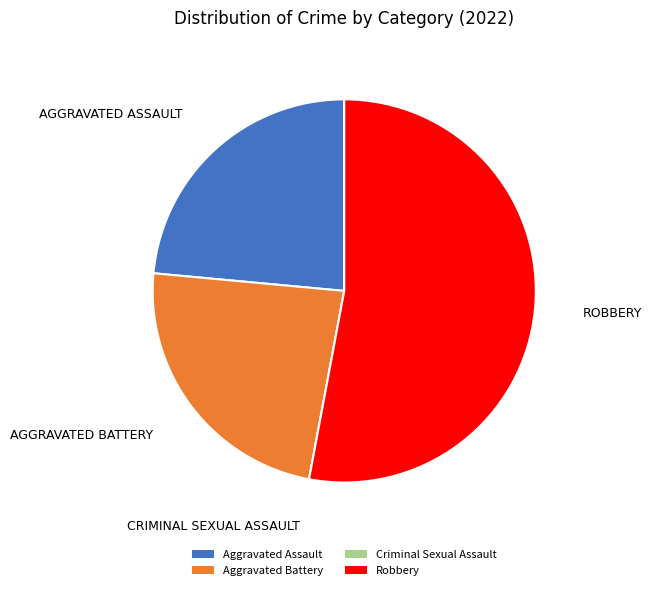

The Robbery slice represents 53% of the pie. True or false?

True